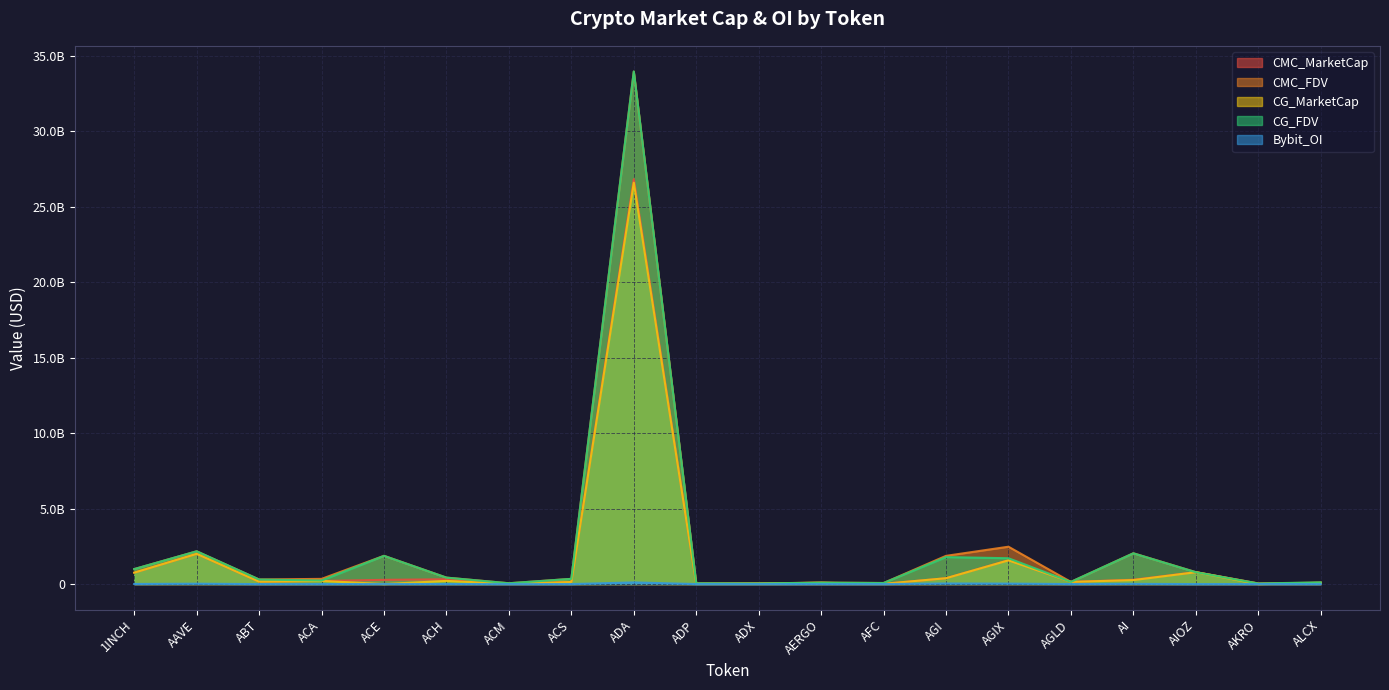

Is it true that CG_MarketCap equals 986070746.7 at AGIX?

False